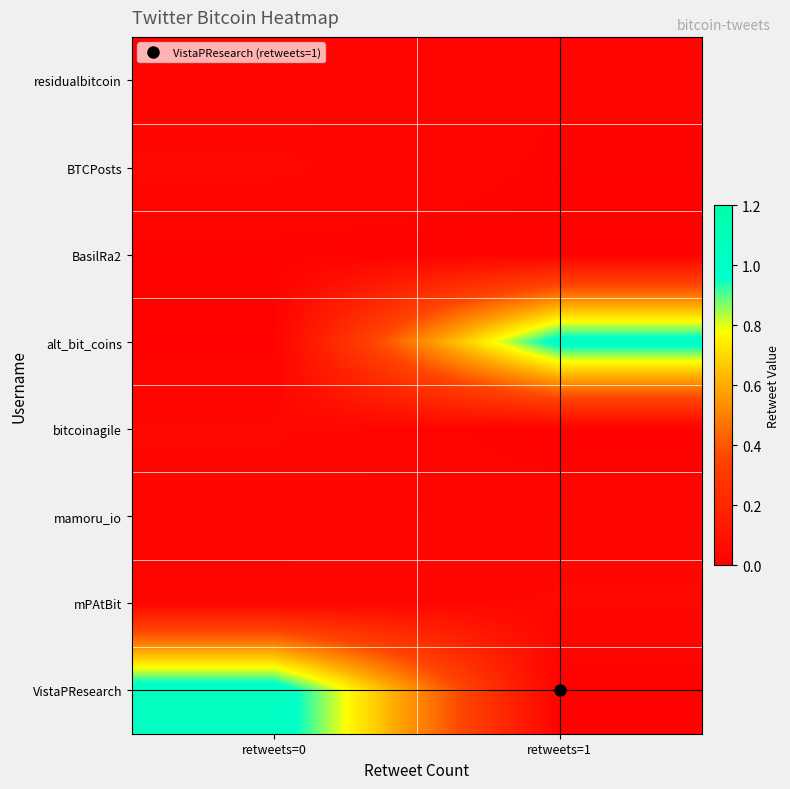

At which category is the sum across all series the highest?

retweets=0